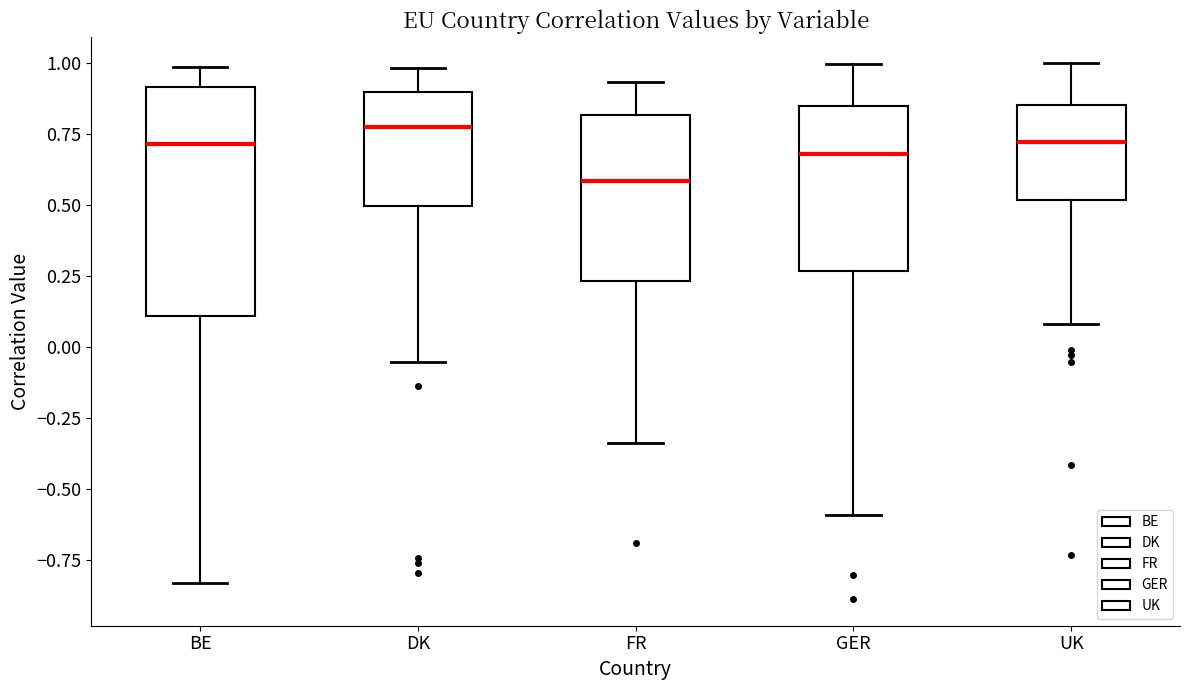

Which box is the tallest, from its lower edge to its upper edge?

BE